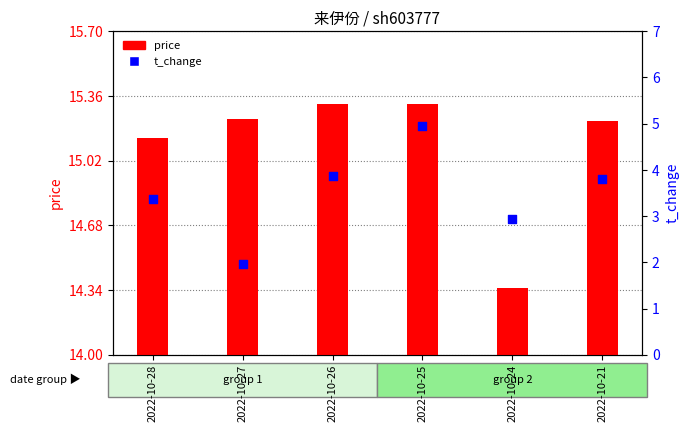

At which category is the sum across all series the highest?

2022-10-25